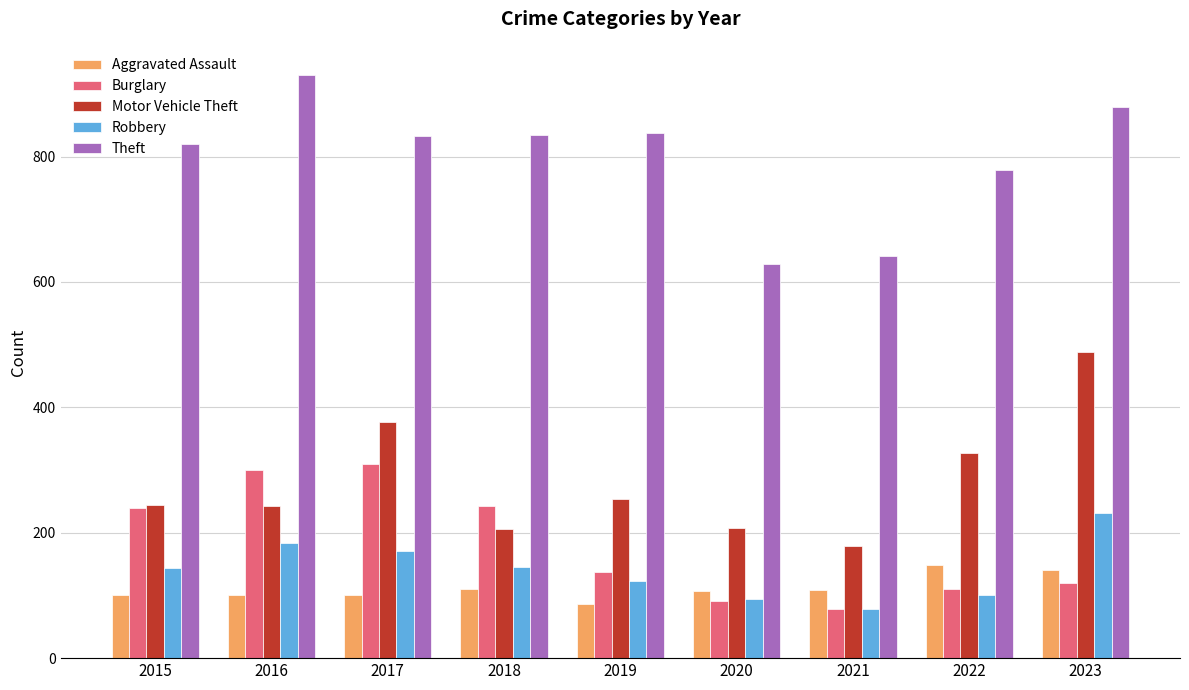

Count the number of data series in this chart.

5